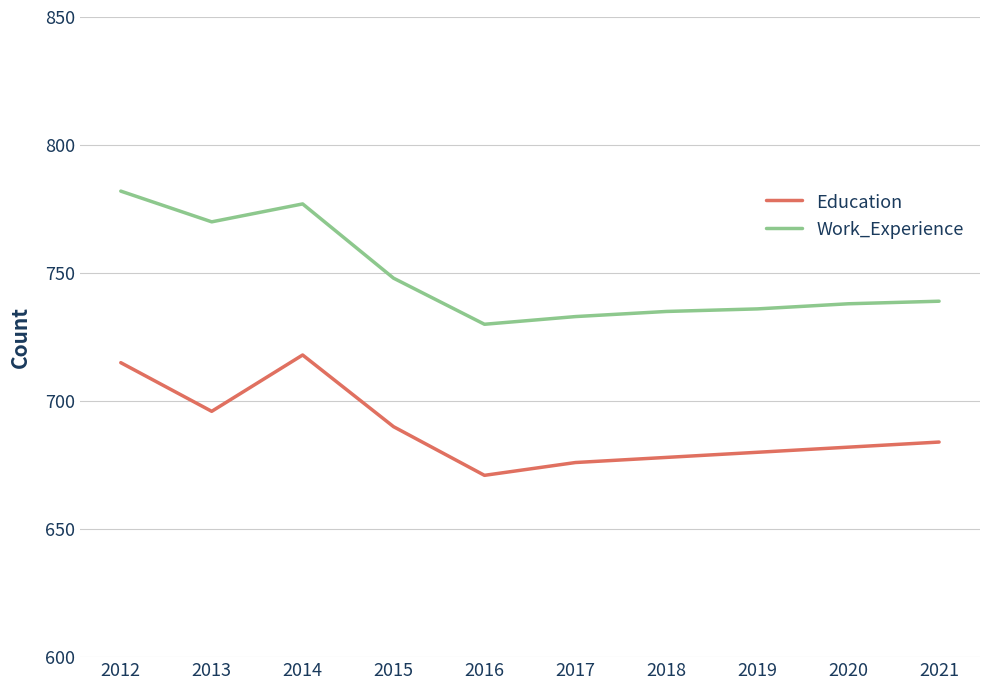

True or false: Education and Work_Experience intersect in this chart.

False